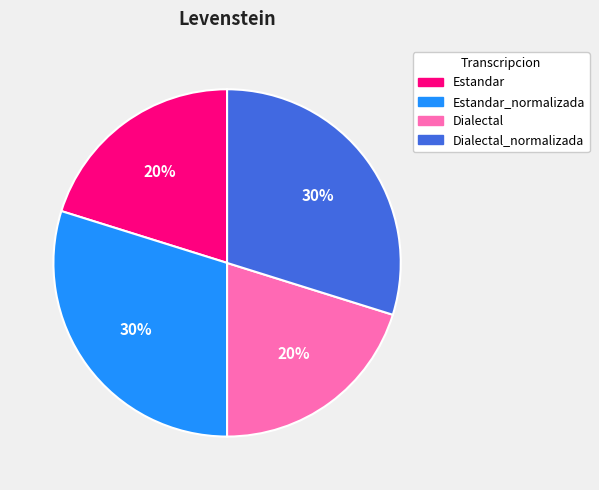

To the nearest percent, what is the difference between the largest and smallest slice percentages?

10%